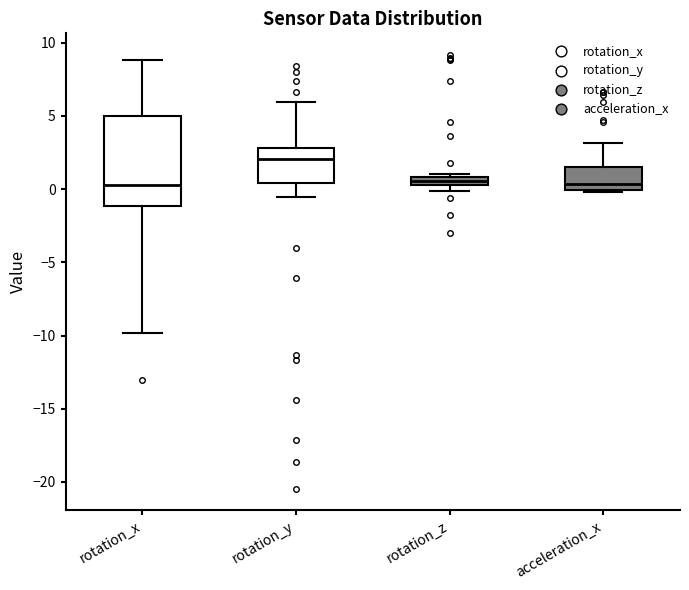

Which box is the tallest, from its lower edge to its upper edge?

rotation_x